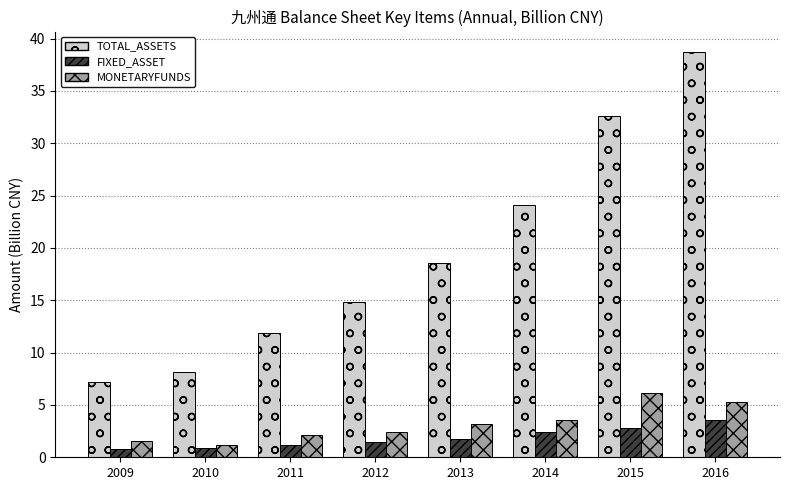

What is the value of the TOTAL_ASSETS bar at the 1st from the left?

7.2